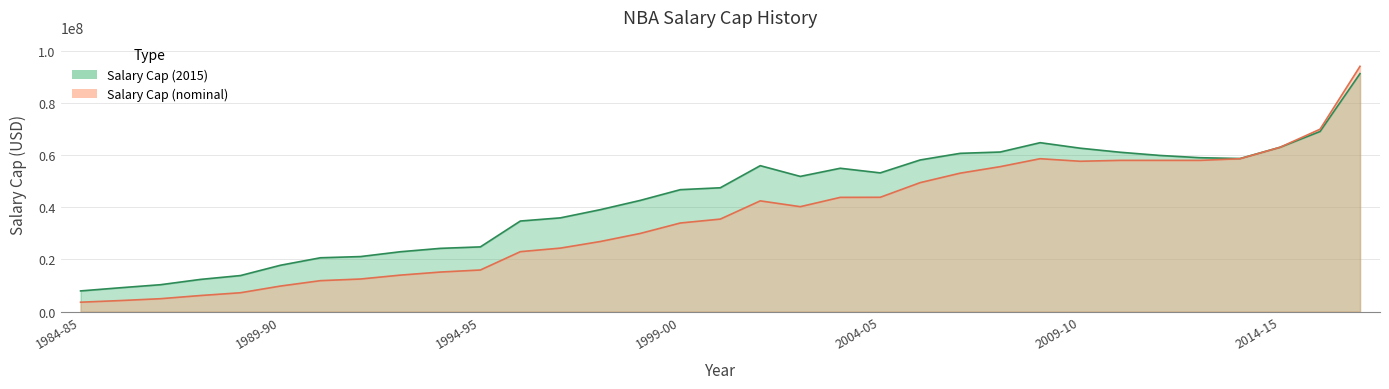

At which category is the sum across all series the highest?

2016-17